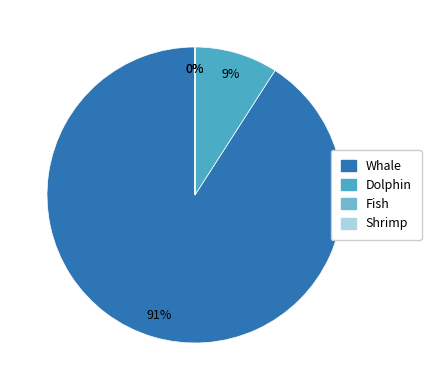

What percentage is NOT represented by Dolphin?

90.9%